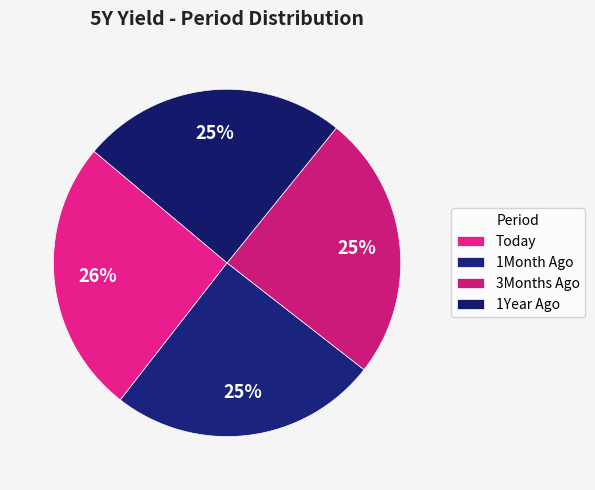

How many segments does this pie chart have?

4